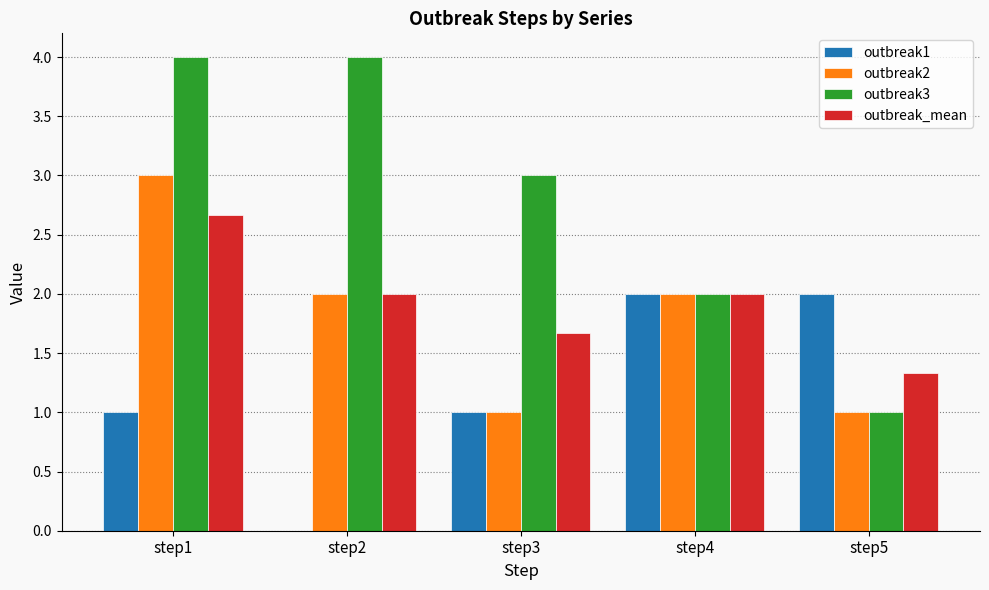

What is the difference between the outbreak_mean values at step3 and step2?

0.3